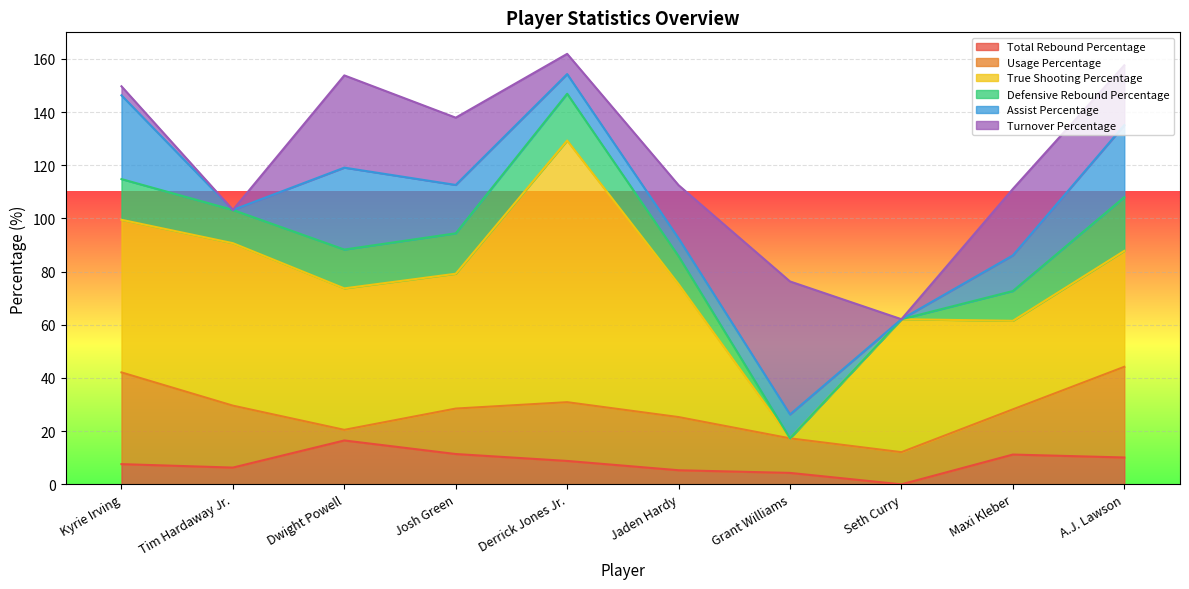

Reading left to right, transcribe all the data shown in this chart.

Total Rebound Percentage: Kyrie Irving=7.6	Tim Hardaway Jr.=6.3	Dwight Powell=16.5	Josh Green=11.4	Derrick Jones Jr.=8.8	Jaden Hardy=5.3	Grant Williams=4.3	Seth Curry=0.0	Maxi Kleber=11.2	A.J. Lawson=10.1
Usage Percentage: Kyrie Irving=34.5	Tim Hardaway Jr.=23.3	Dwight Powell=4.0	Josh Green=17.1	Derrick Jones Jr.=22.1	Jaden Hardy=20.0	Grant Williams=13.0	Seth Curry=12.1	Maxi Kleber=17.0	A.J. Lawson=34.1
True Shooting Percentage: Kyrie Irving=57.4	Tim Hardaway Jr.=61.1	Dwight Powell=53.2	Josh Green=50.7	Derrick Jones Jr.=98.4	Jaden Hardy=50.0	Grant Williams=0.0	Seth Curry=50.0	Maxi Kleber=33.3	A.J. Lawson=43.6
Defensive Rebound Percentage: Kyrie Irving=15.3	Tim Hardaway Jr.=12.5	Dwight Powell=14.6	Josh Green=15.2	Derrick Jones Jr.=17.6	Jaden Hardy=10.5	Grant Williams=0.0	Seth Curry=0.0	Maxi Kleber=11.2	A.J. Lawson=20.2
Assist Percentage: Kyrie Irving=31.5	Tim Hardaway Jr.=0.0	Dwight Powell=30.8	Josh Green=18.2	Derrick Jones Jr.=7.4	Jaden Hardy=6.7	Grant Williams=9.0	Seth Curry=0.0	Maxi Kleber=13.4	A.J. Lawson=27.1
Turnover Percentage: Kyrie Irving=3.4	Tim Hardaway Jr.=0.0	Dwight Powell=34.7	Josh Green=25.3	Derrick Jones Jr.=7.6	Jaden Hardy=20.0	Grant Williams=50.0	Seth Curry=0.0	Maxi Kleber=25.0	A.J. Lawson=22.5